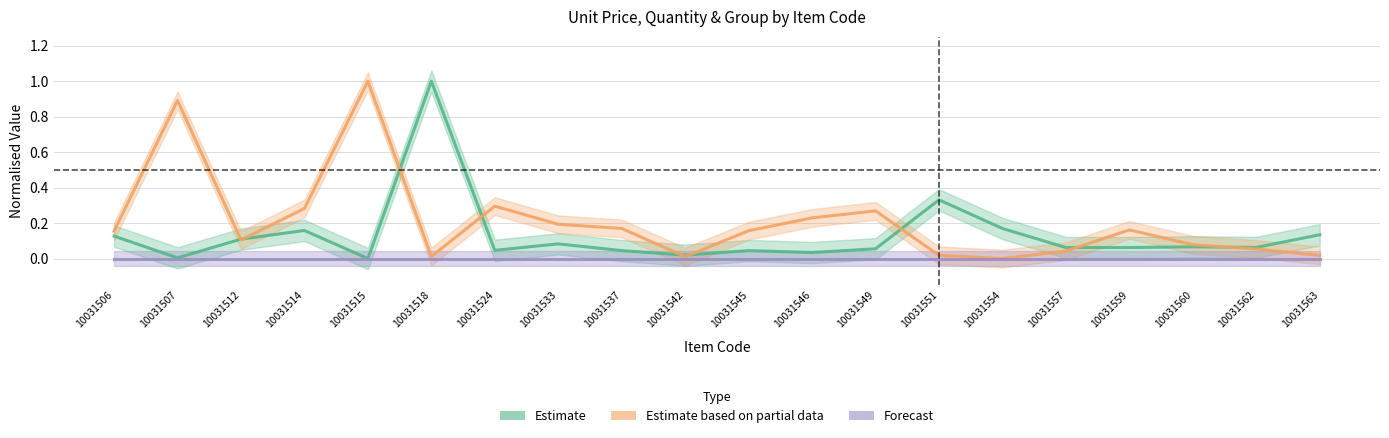

Which series has the largest total across all categories?

Estimate based on partial data